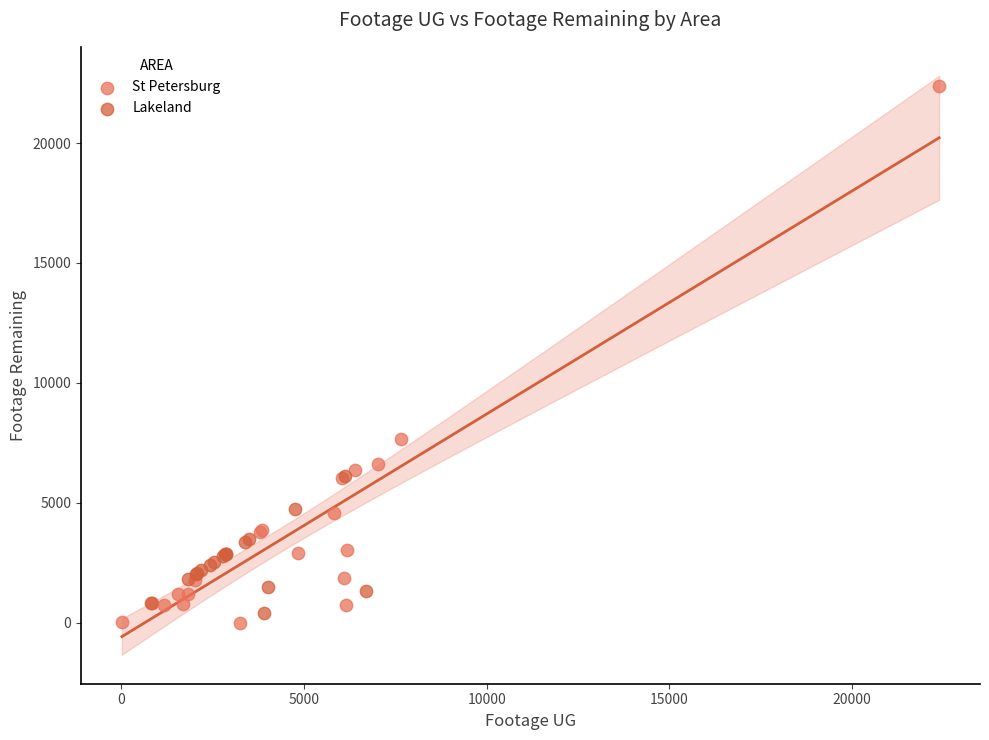

Which series has the widest spread of Y values?

St Petersburg